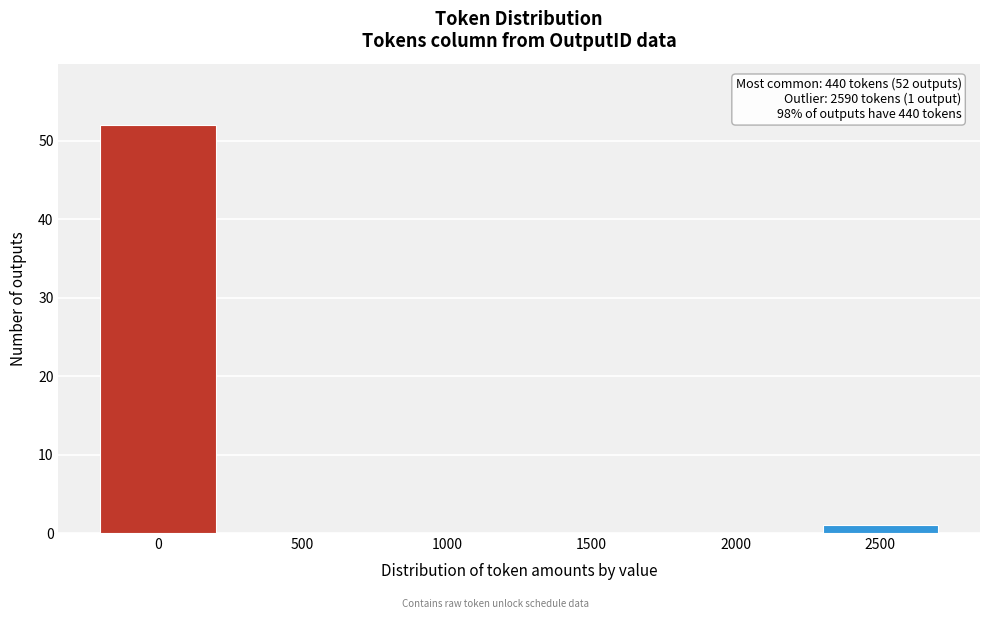

Reading left to right, transcribe all the data shown in this chart.

0=52	500=0	1000=0	1500=0	2000=0	2500=1